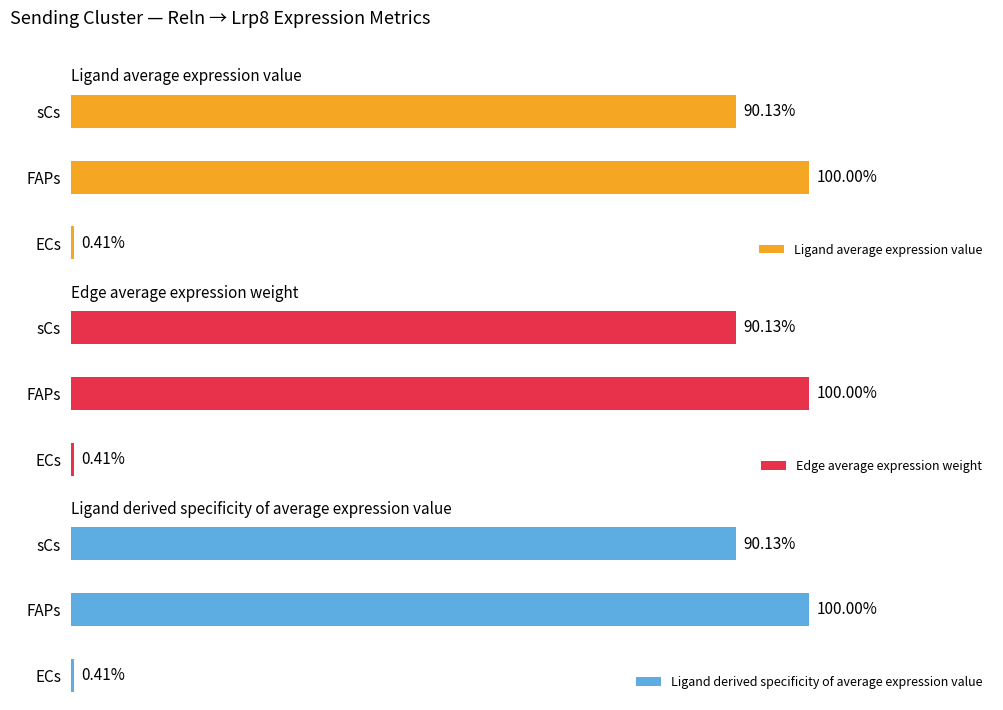

How many series are shown in this chart?

3